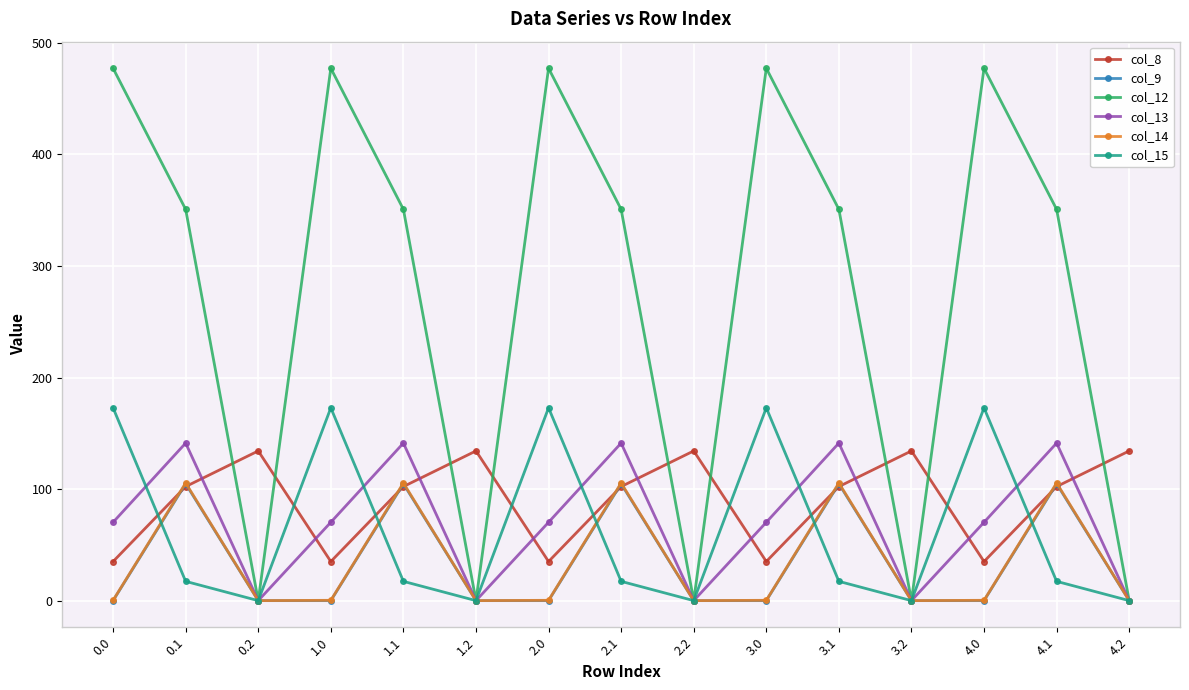

How many series are shown in this chart?

6